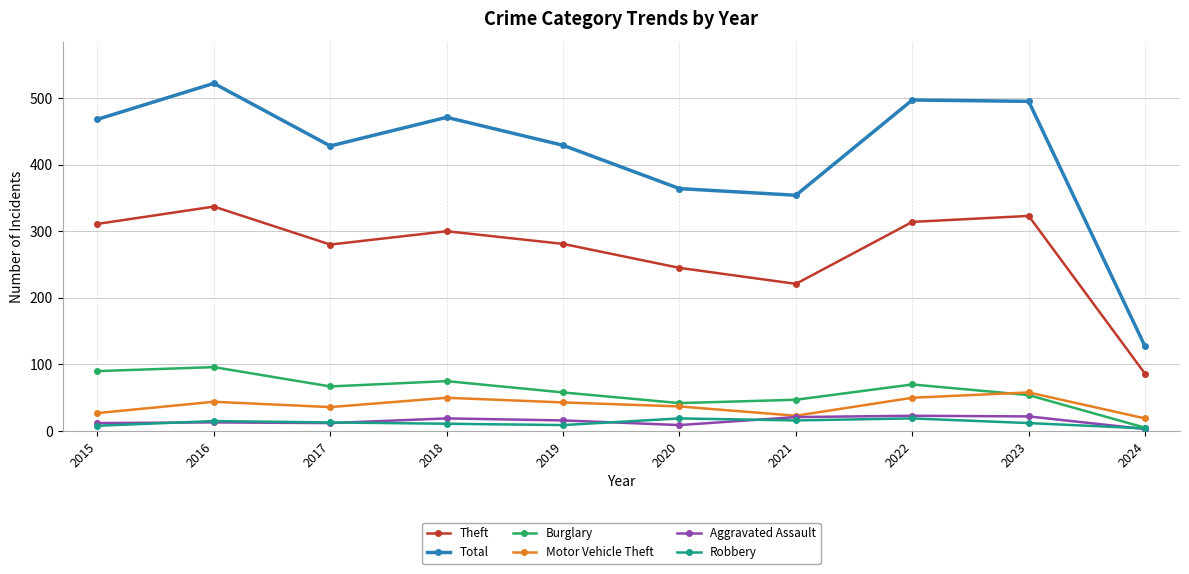

What is the difference between the highest and lowest values at 2016?

509